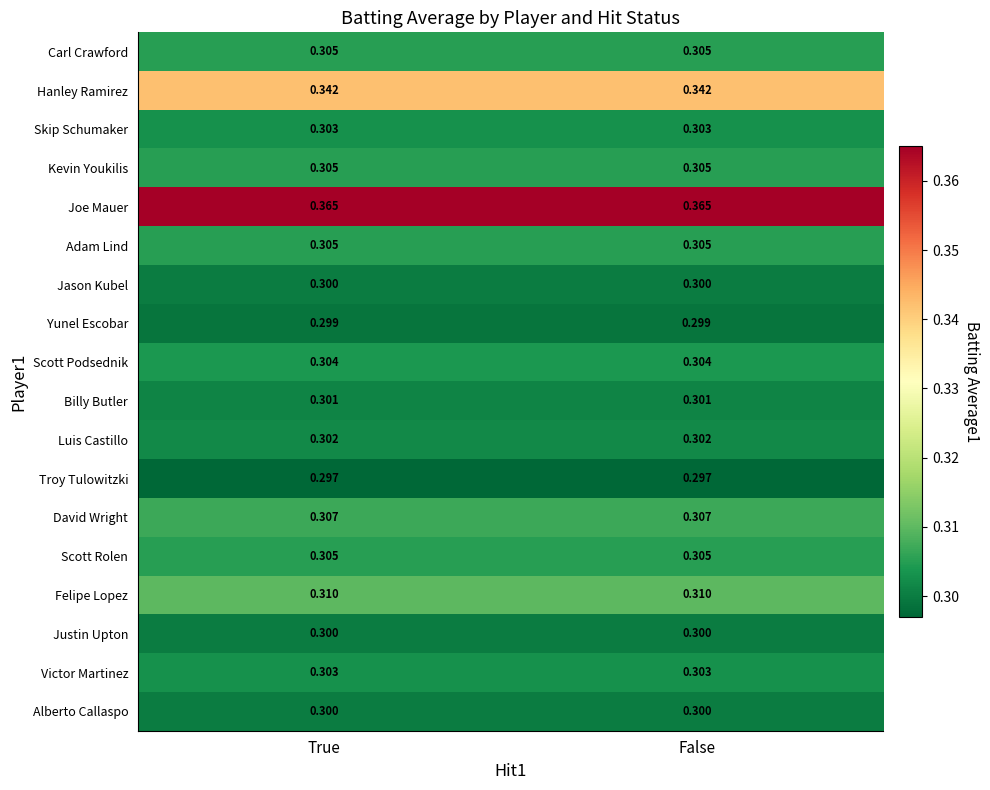

Is the value of Carl Crawford at False greater than the value of Billy Butler at True?

Yes